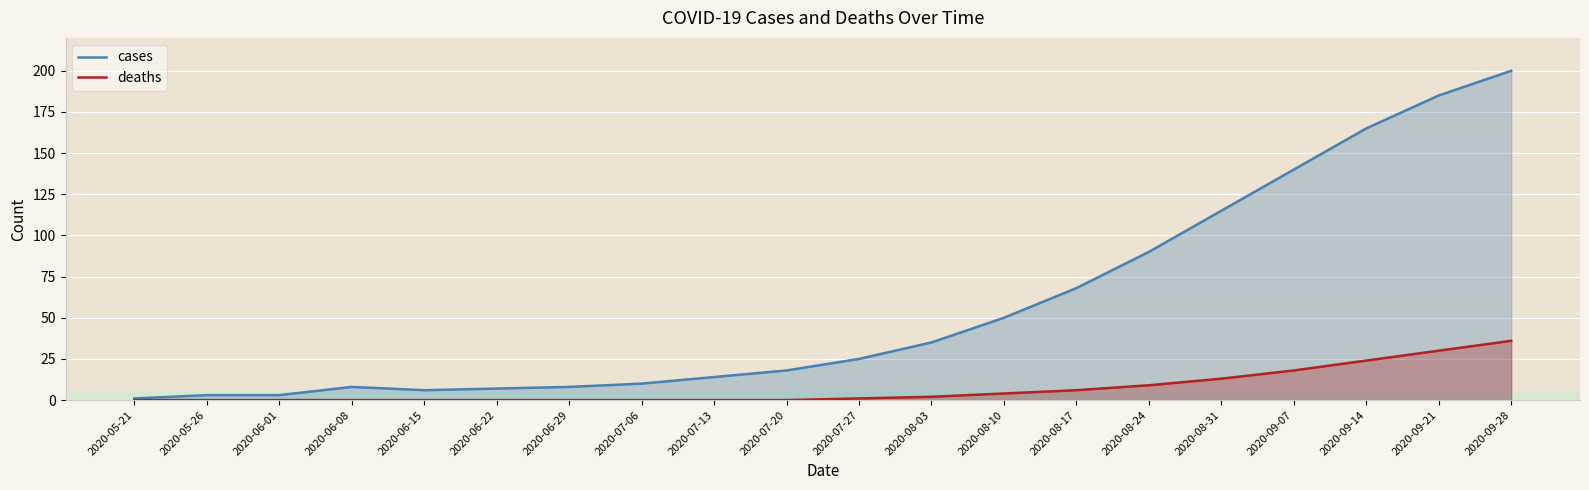

Which series has the largest total across all categories?

cases